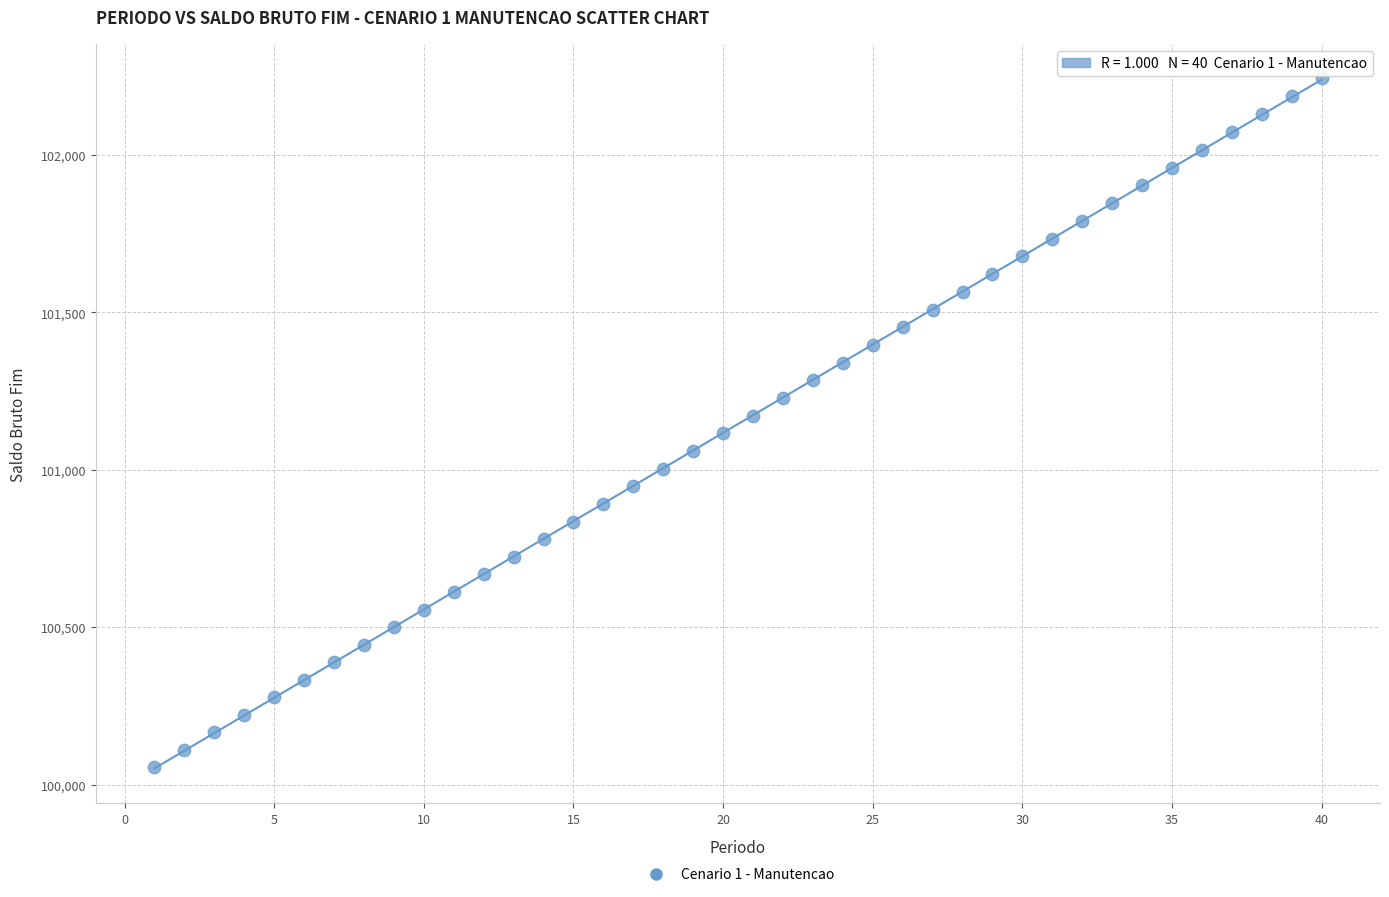

What is the range of X values (max minus min)?

39.0